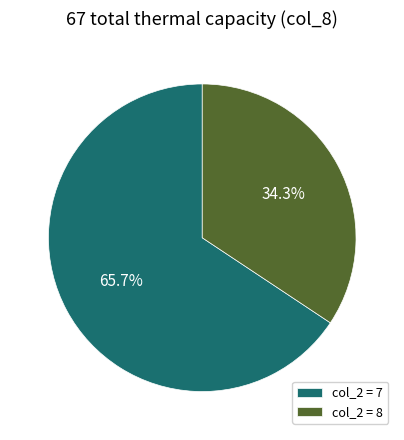

Combined, what portion of the pie is col_2 = 8 and col_2 = 7?

100.0%